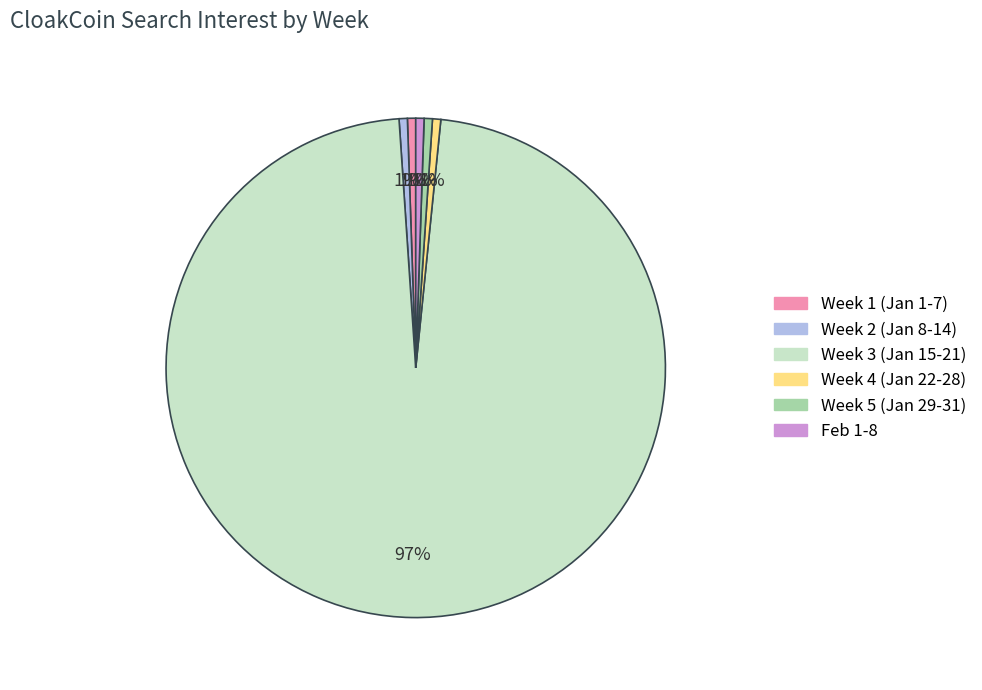

Is there any slice that represents more than half of the pie?

Yes